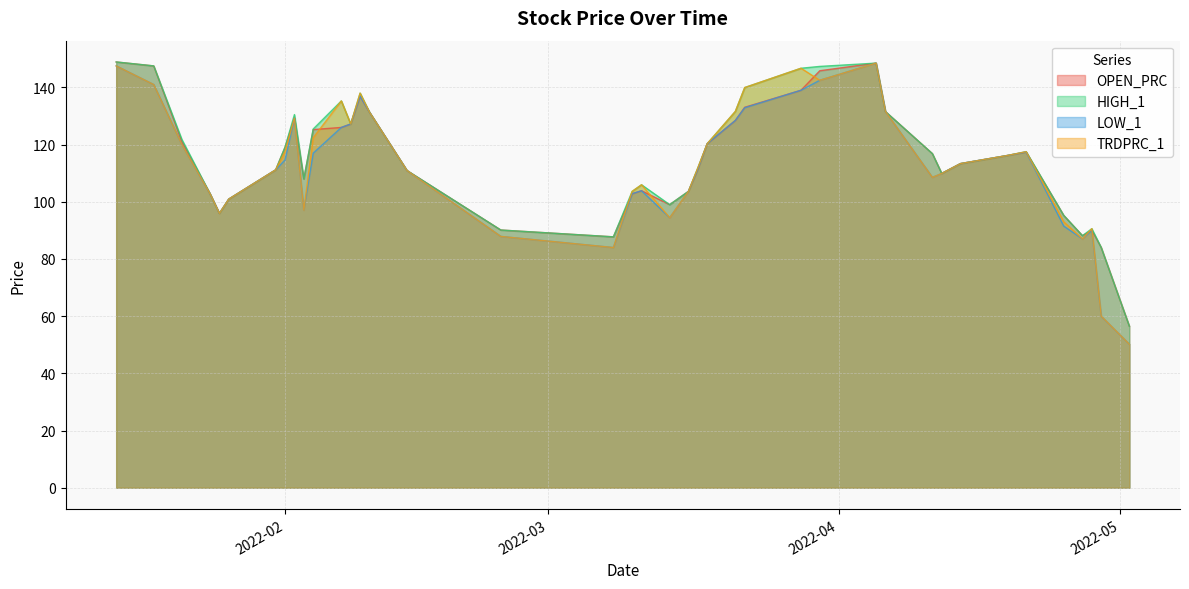

What is the value of the OPEN_PRC point at the 19th from the left?

102.8